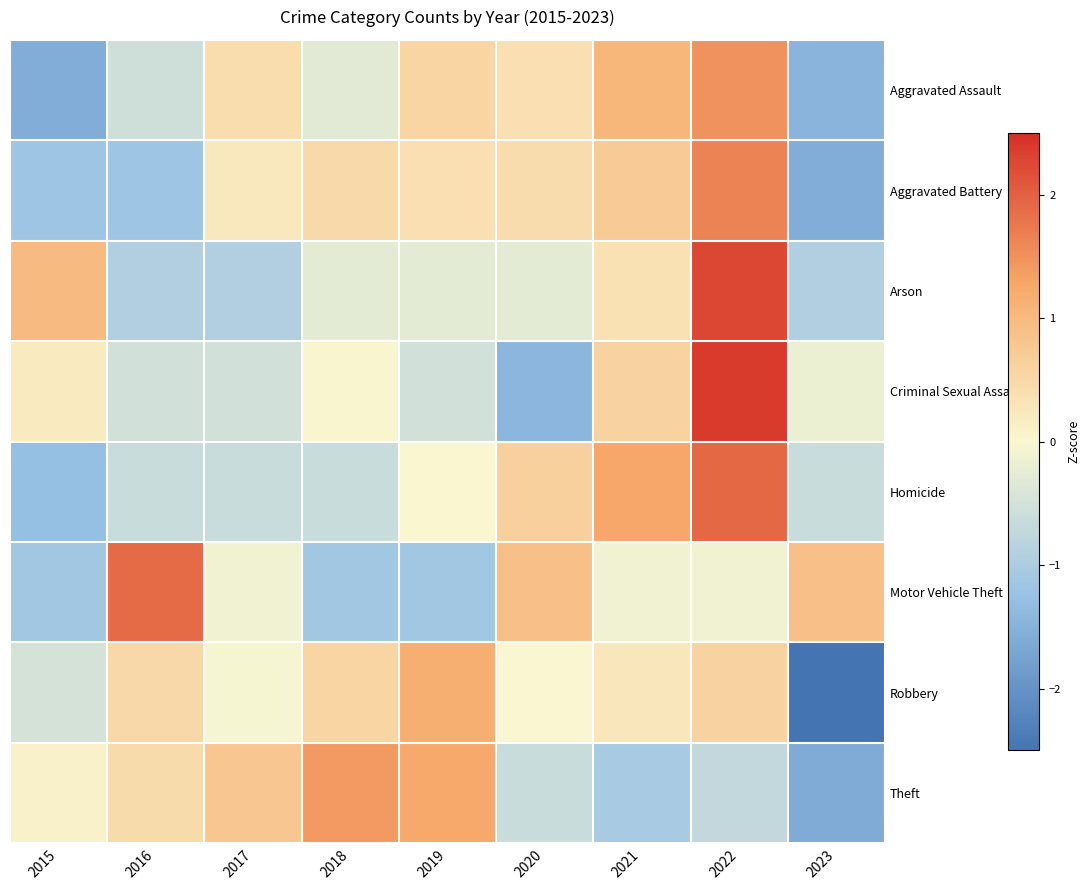

Count the number of categories in the chart.

9